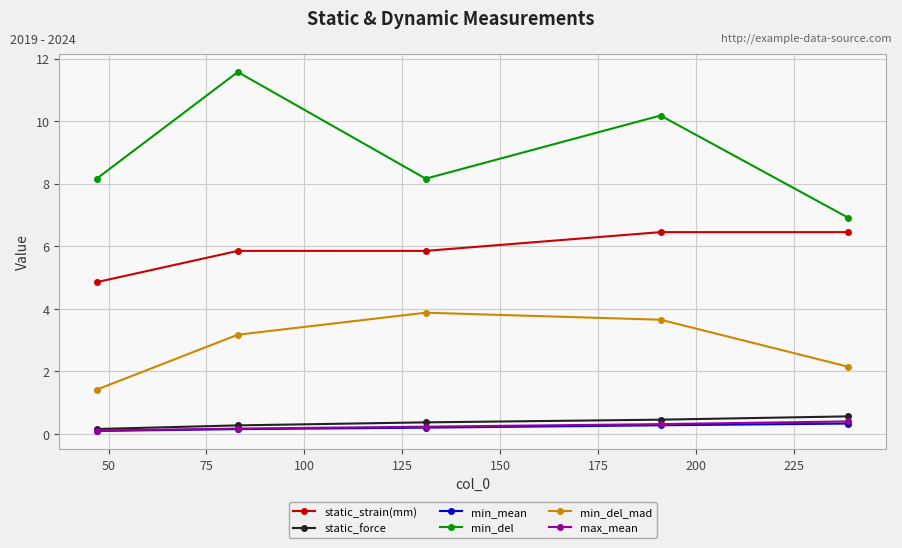

What is the value of the max_mean point at the 1st from the left?

0.1